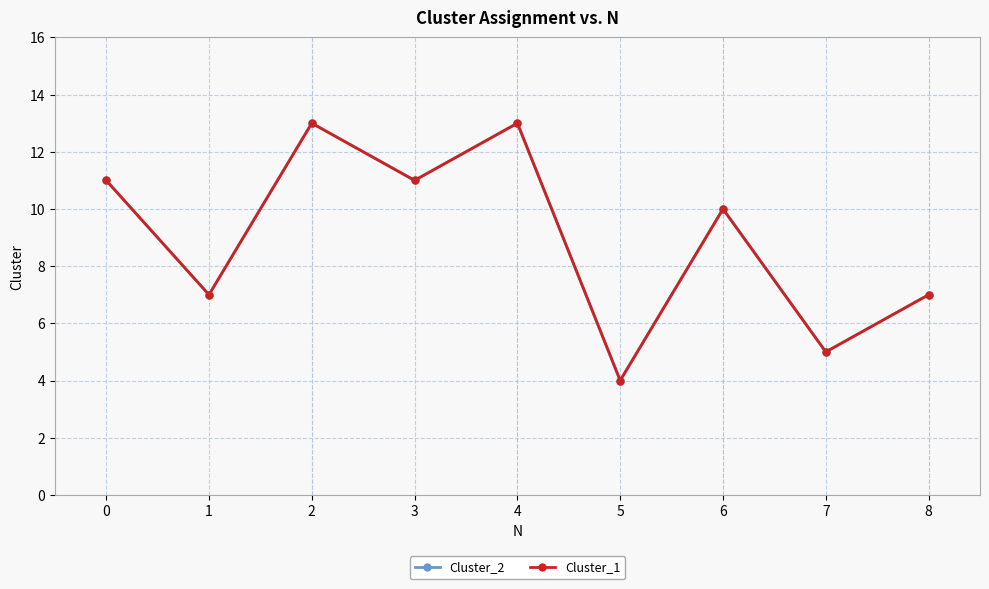

Is the value of Cluster_2 at 0 greater than the value of Cluster_1 at 0?

No